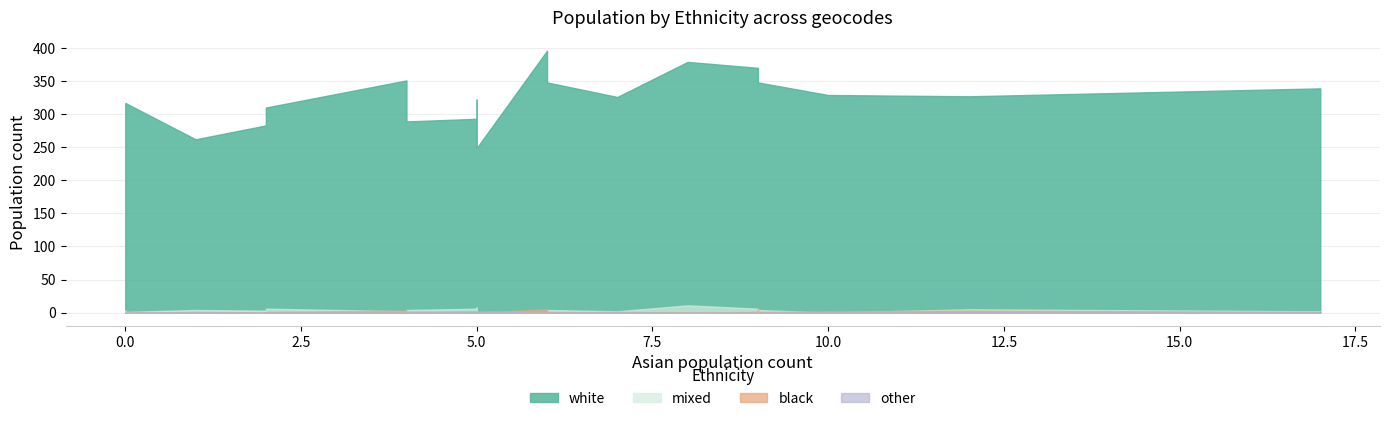

The white series shows 396 at E00114795. True or false?

True